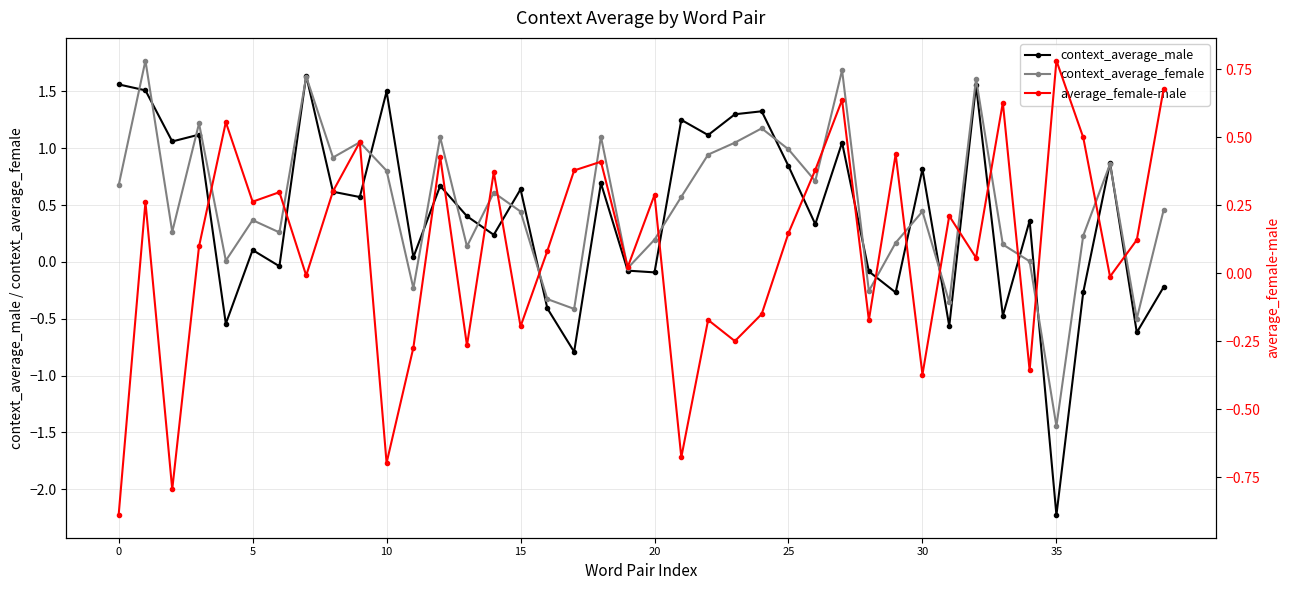

How many values in context_average_male are above zero?

26